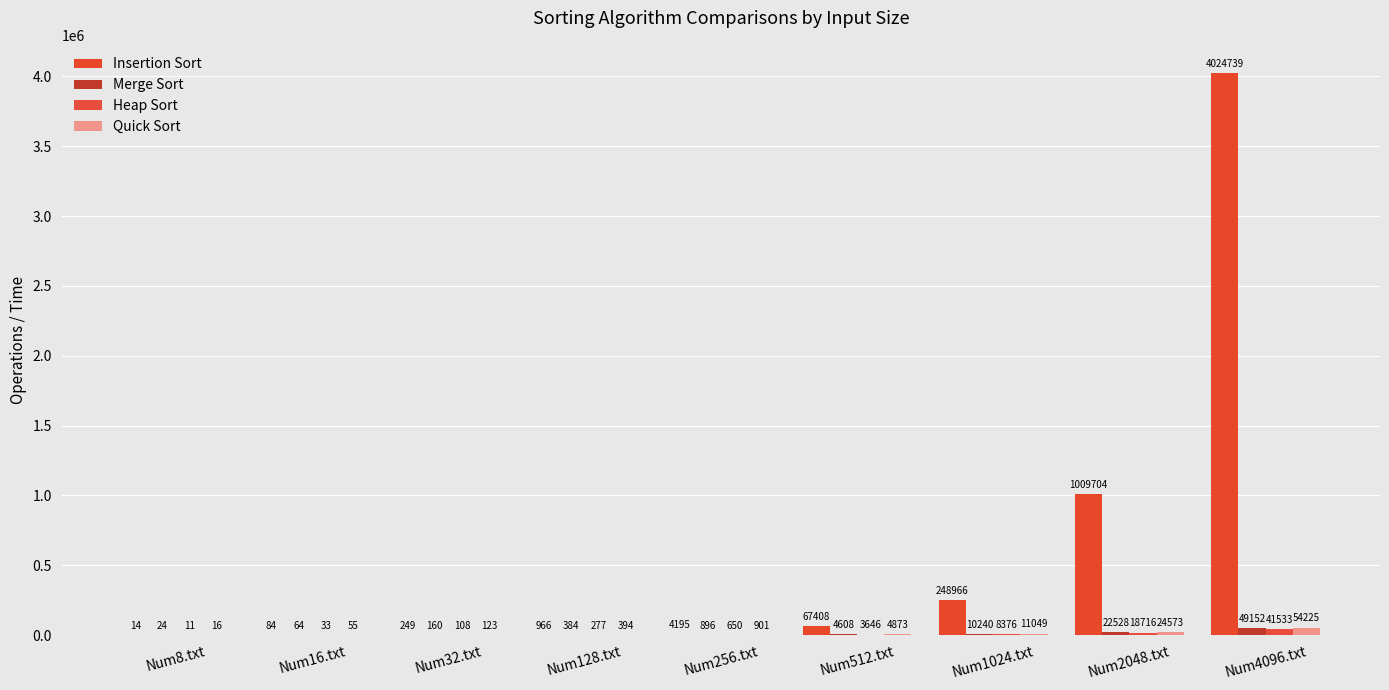

Count the number of data series in this chart.

4